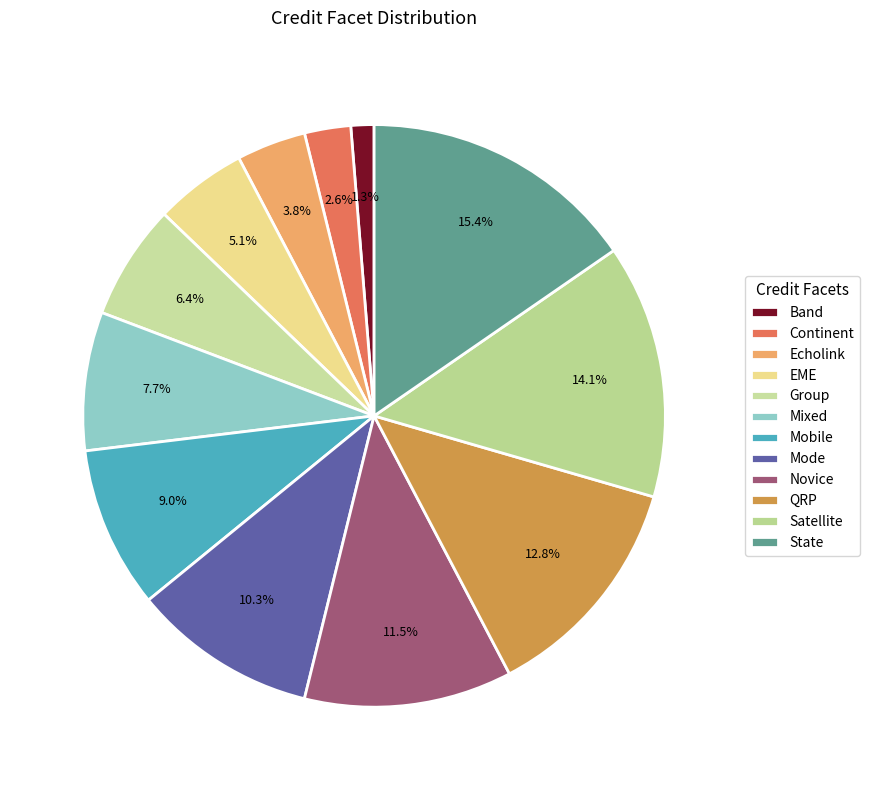

Which has a higher value, State or Mode?

State